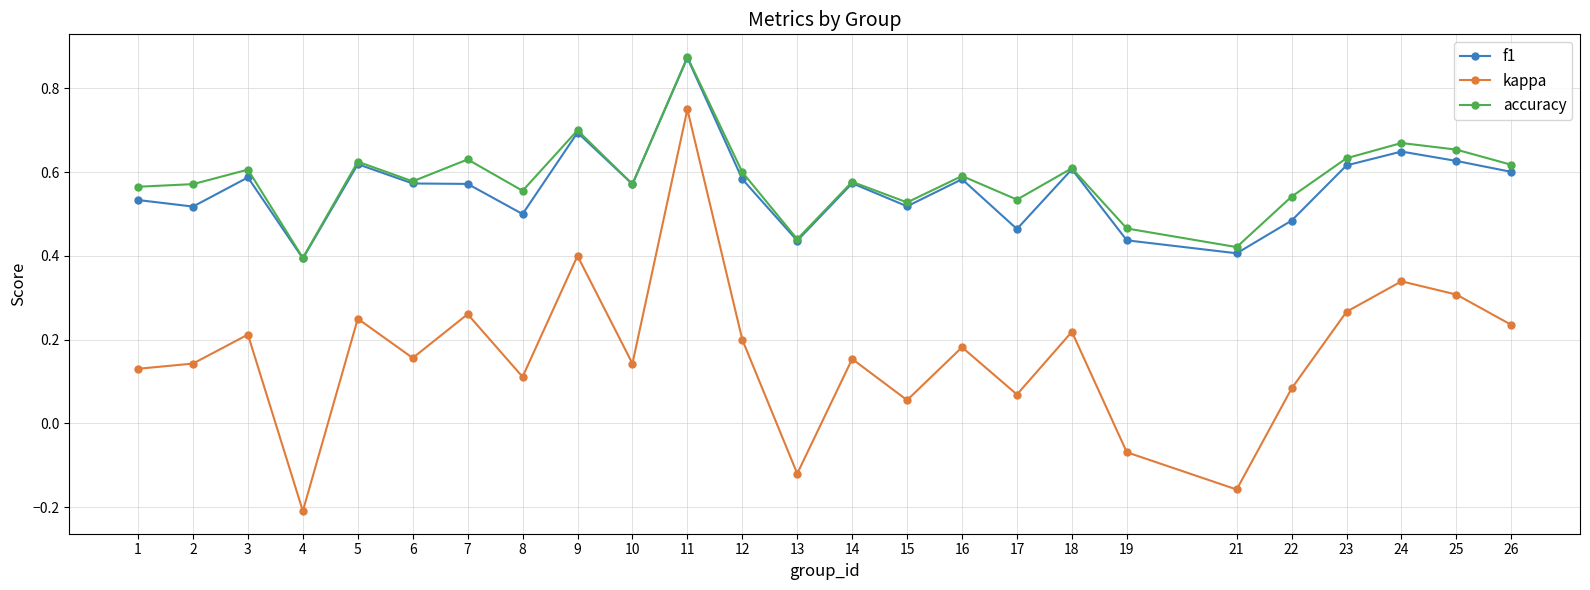

At 22, list the series in order from largest to smallest.

accuracy, f1, kappa